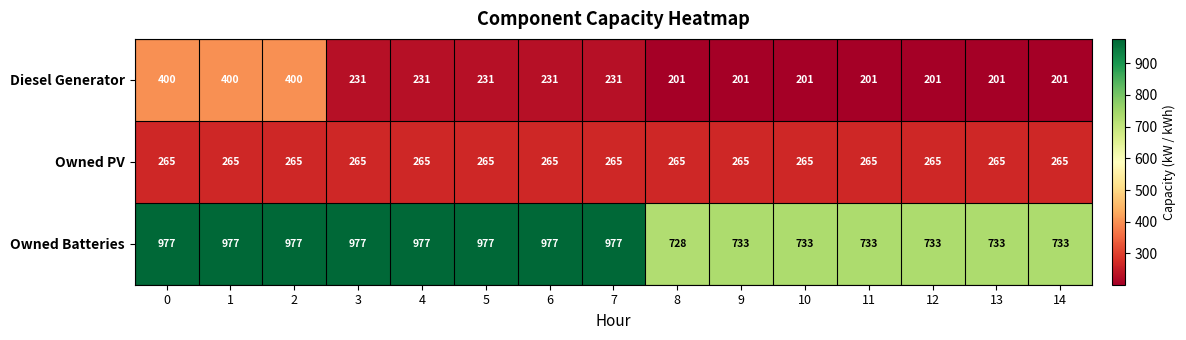

At how many categories does at least one series exceed 239?

15